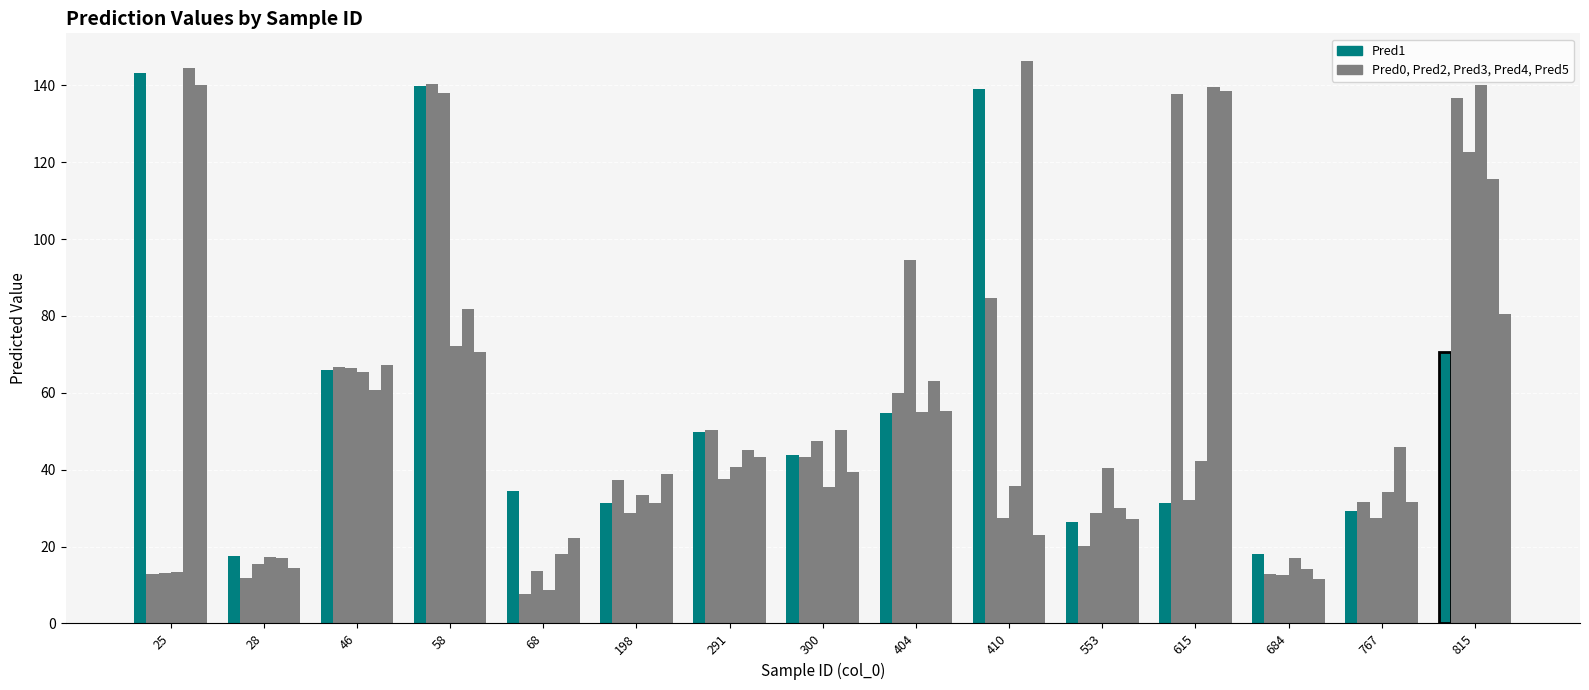

Reading right to left, list all the values displayed in this chart.

Pred1: 70.6	29.2	17.9	31.3	26.5	138.9	54.8	43.7	49.8	31.3	34.3	139.8	66.1	17.4	143.1
Pred0: 136.6	31.5	12.9	137.8	20.2	84.7	60.1	43.2	50.4	37.2	7.8	140.3	66.6	11.9	12.8
Pred2: 122.6	27.3	12.6	32.1	28.9	27.5	94.4	47.4	37.7	28.6	13.6	137.9	66.4	15.4	13.1
Pred3: 140.1	34.3	17.0	42.3	40.4	35.8	55.0	35.5	40.6	33.4	8.7	72.1	65.3	17.2	13.3
Pred4: 115.6	45.9	14.2	139.4	30.1	146.2	63.0	50.4	45.2	31.3	18.1	81.7	60.6	17.1	144.5
Pred5: 80.4	31.6	11.5	138.5	27.2	23.0	55.2	39.3	43.2	38.8	22.2	70.7	67.2	14.4	140.1